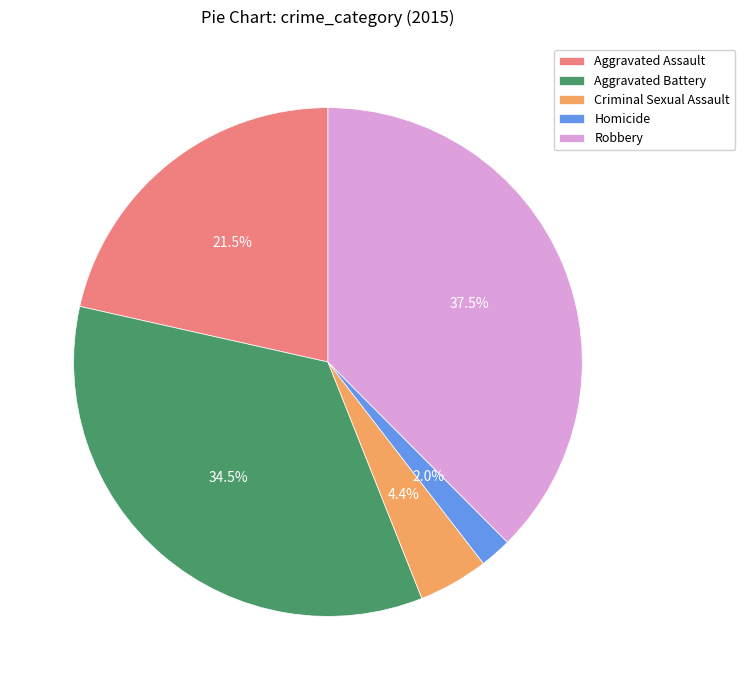

Is the sum of Robbery and Aggravated Assault greater than half?

Yes